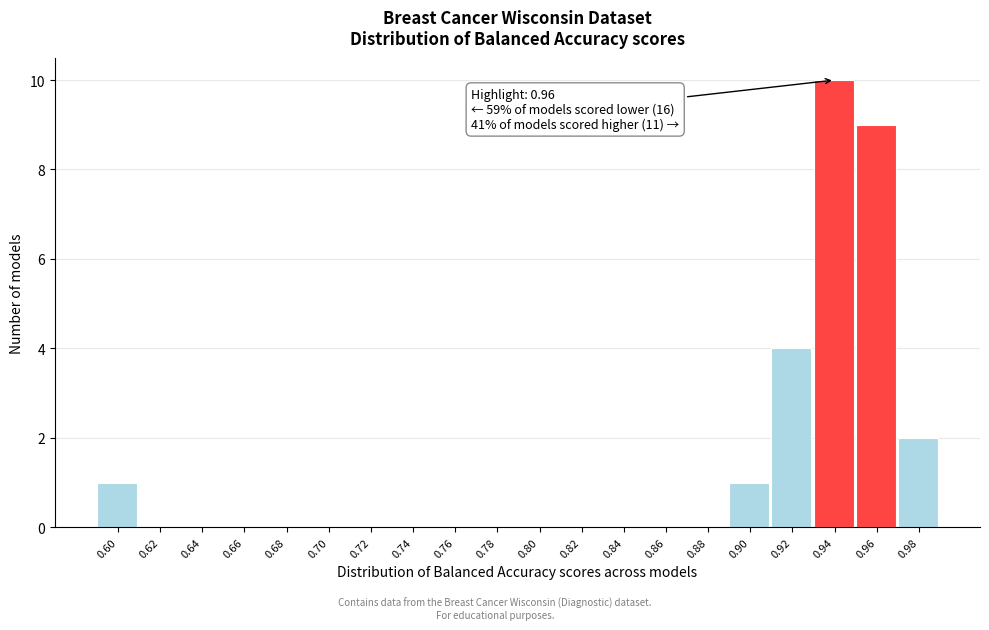

Reading right to left, extract all data points from this chart.

0.98=2	0.96=9	0.94=10	0.92=4	0.90=1	0.88=0	0.86=0	0.84=0	0.82=0	0.80=0	0.78=0	0.76=0	0.74=0	0.72=0	0.70=0	0.68=0	0.66=0	0.64=0	0.62=0	0.60=1